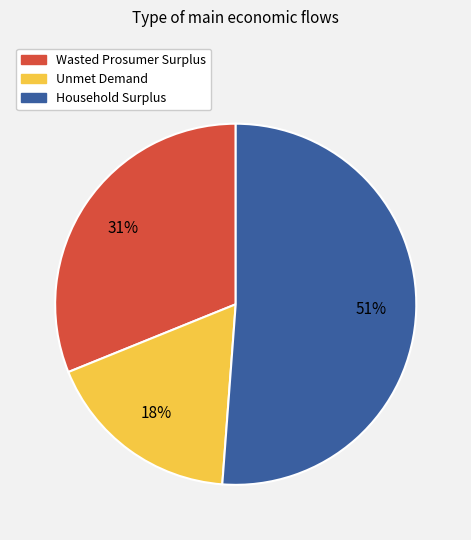

How many segments does this pie chart have?

3